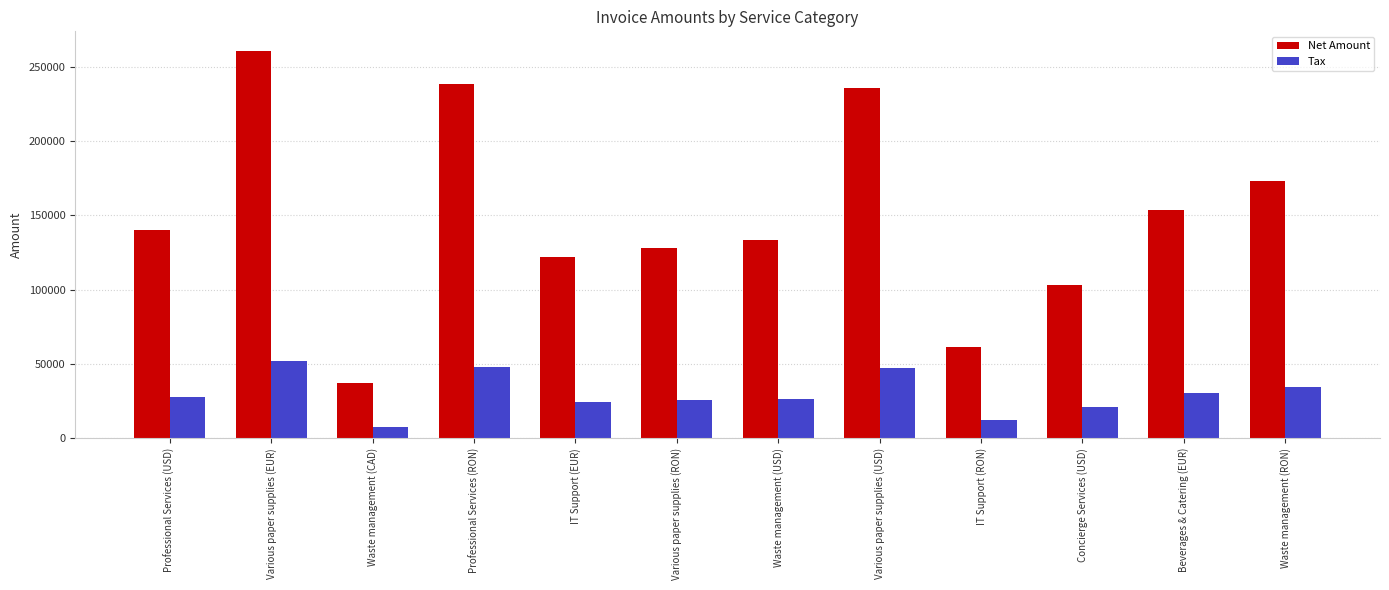

Is the value of Tax at Professional Services (RON) greater than the value of Net Amount at Waste management (CAD)?

Yes